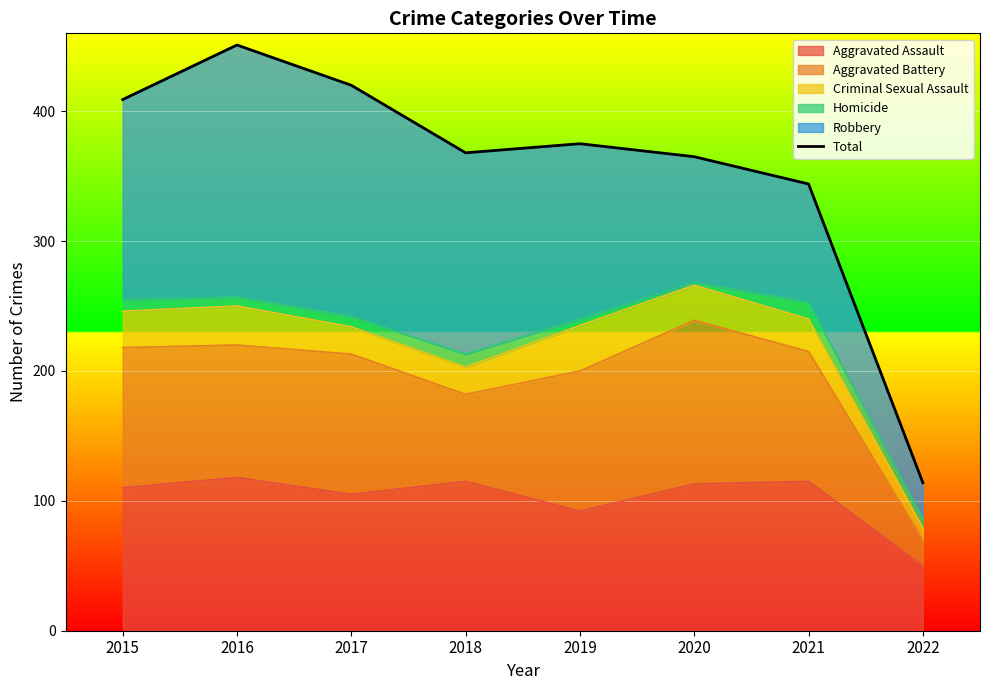

What is the difference between the maximum and minimum values?

337